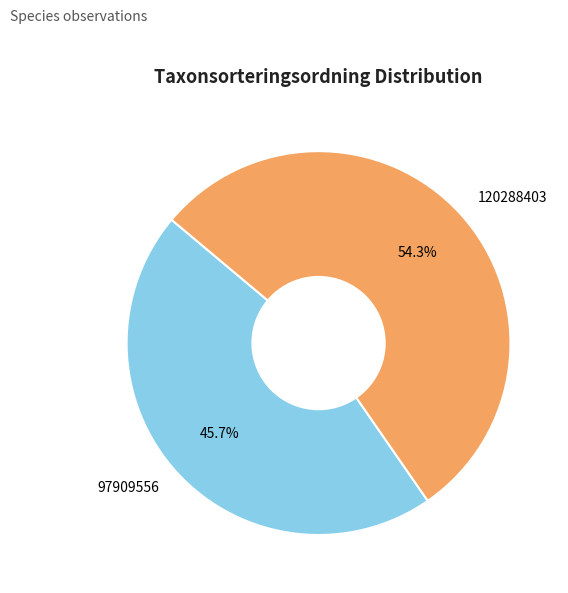

The 97909556 slice represents 46% of the pie. True or false?

True